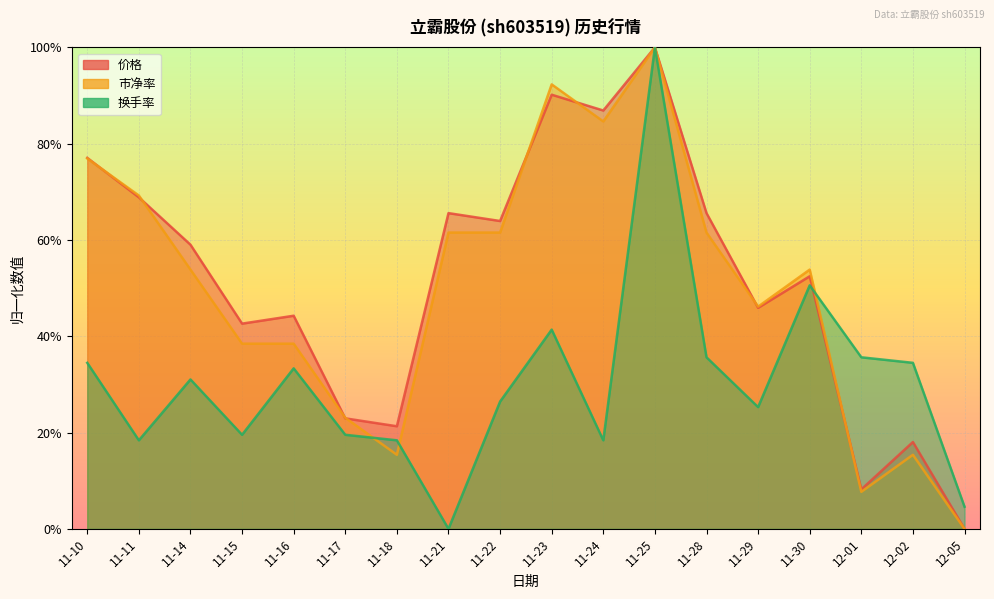

Rank the categories by 市净率 value from highest to lowest.

11-25, 11-23, 11-24, 11-10, 11-11, 11-21, 11-22, 11-28, 11-14, 11-30, 11-29, 11-15, 11-16, 11-17, 11-18, 12-02, 12-01, 12-05